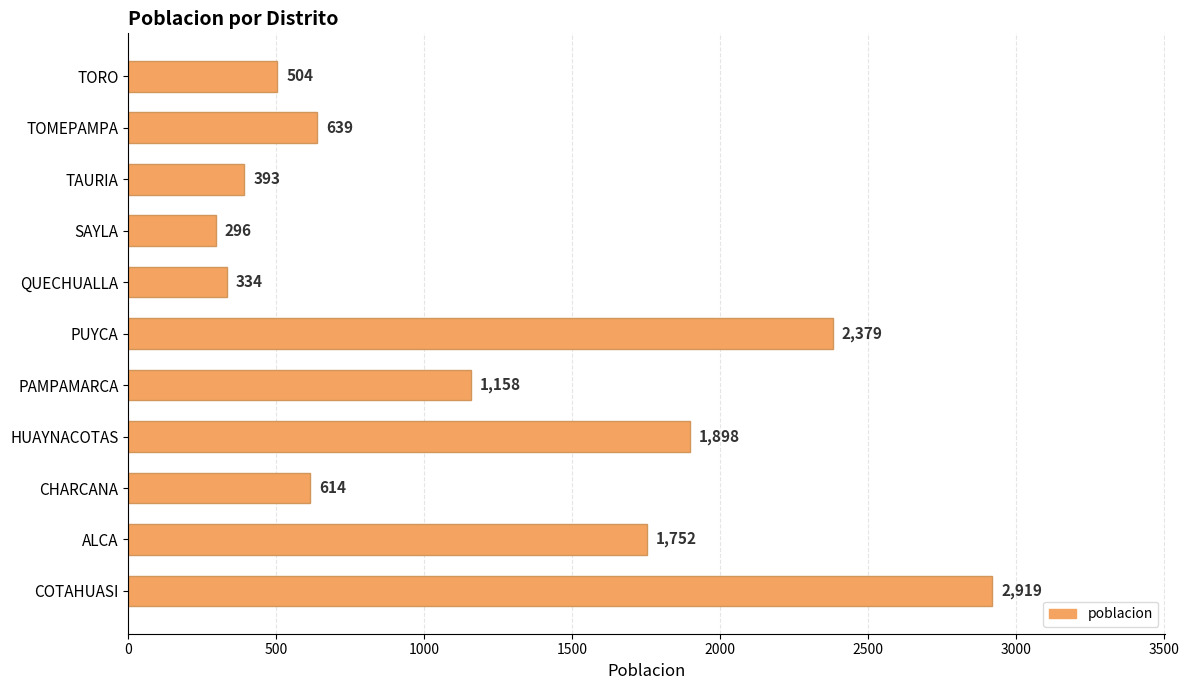

What is the difference between the maximum and minimum values?

2623